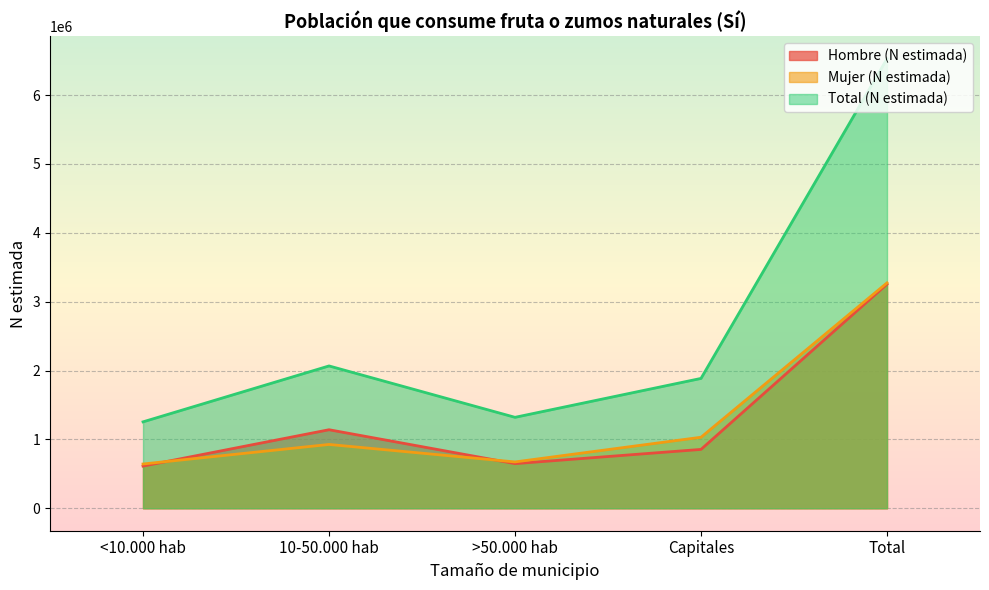

What is the sum of the Hombre (N estimada) values at 10-50.000 hab and Total?

4394346